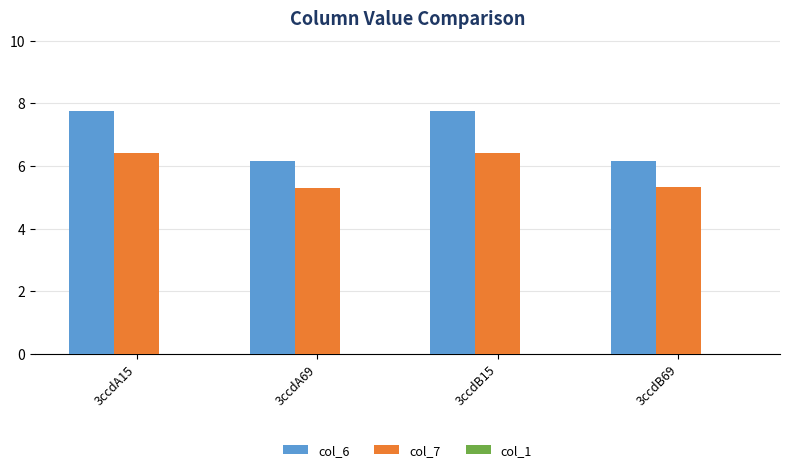

Is the value of col_6 at 3ccdB15 greater than the value of col_7 at 3ccdB15?

Yes